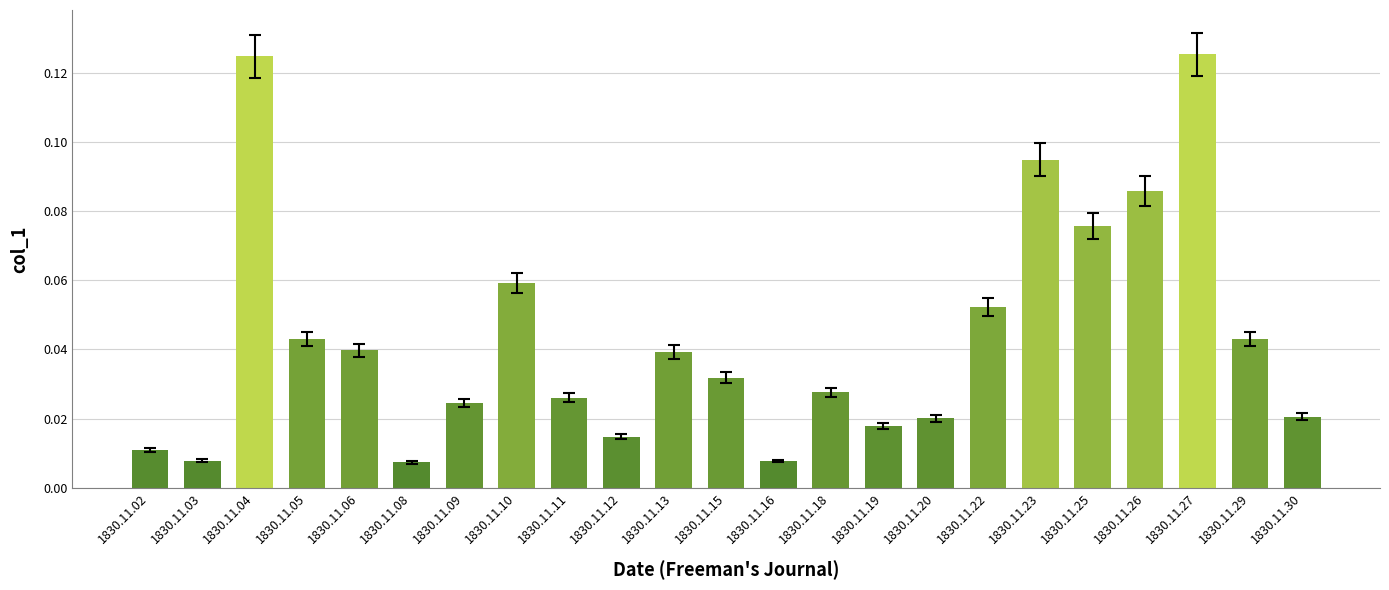

How many bars are there in total?

23